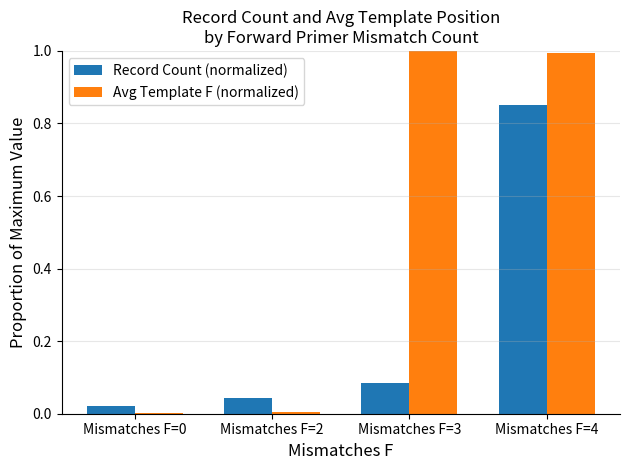

What is the total value across all series at Mismatches F=3?

1.1